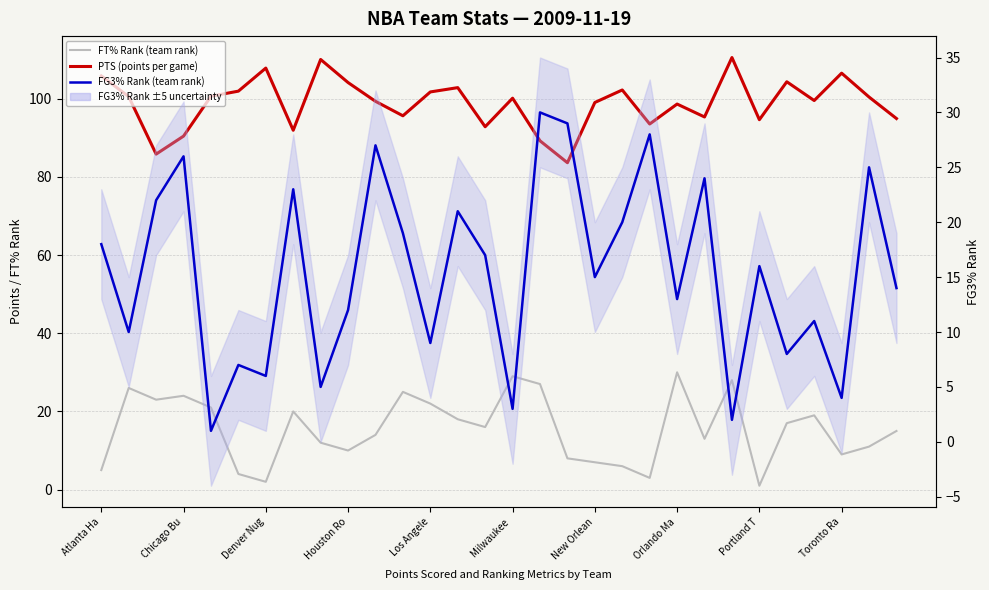

Reading left to right, what are all the values shown in this chart?

FT% Rank (team rank): 5.0	26.0	23.0	24.0	21.0	4.0	2.0	20.0	12.0	10.0	14.0	25.0	22.0	18.0	16.0	29.0	27.0	8.0	7.0	6.0	3.0	30.0	13.0	28.0	1.0	17.0	19.0	9.0	11.0	15.0
PTS (points per game): 105.8	100.5	85.8	90.4	100.6	101.9	107.8	91.9	110.0	104.1	99.3	95.6	101.7	102.8	92.8	100.1	89.2	83.6	99.0	102.2	93.5	98.6	95.3	110.5	94.6	104.3	99.5	106.5	100.4	94.9
FG3% Rank (team rank): 18.0	10.0	22.0	26.0	1.0	7.0	6.0	23.0	5.0	12.0	27.0	19.0	9.0	21.0	17.0	3.0	30.0	29.0	15.0	20.0	28.0	13.0	24.0	2.0	16.0	8.0	11.0	4.0	25.0	14.0